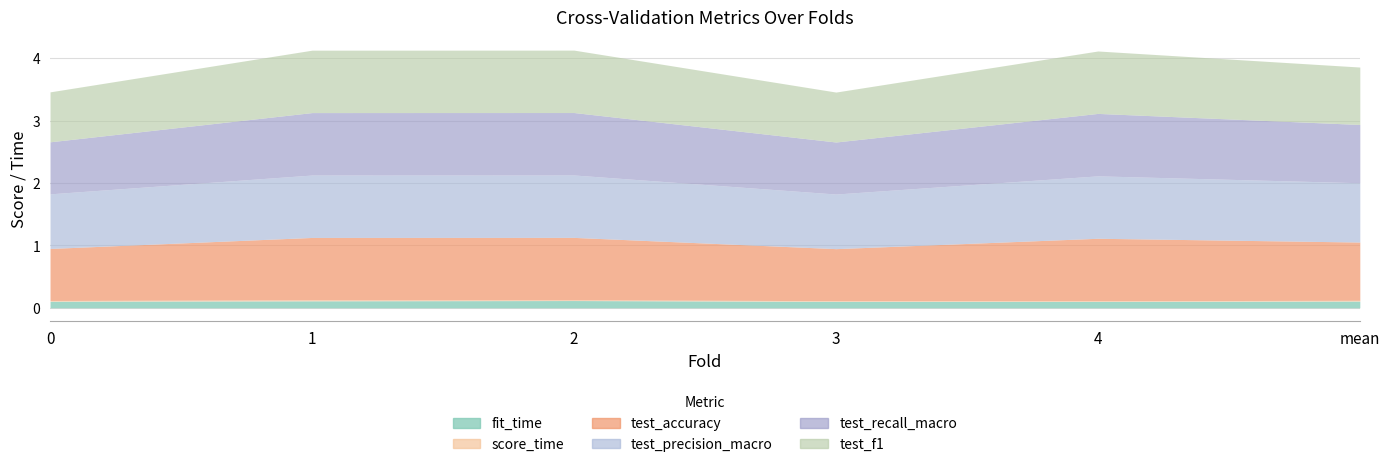

Which series has the largest range (max minus min)?

test_f1